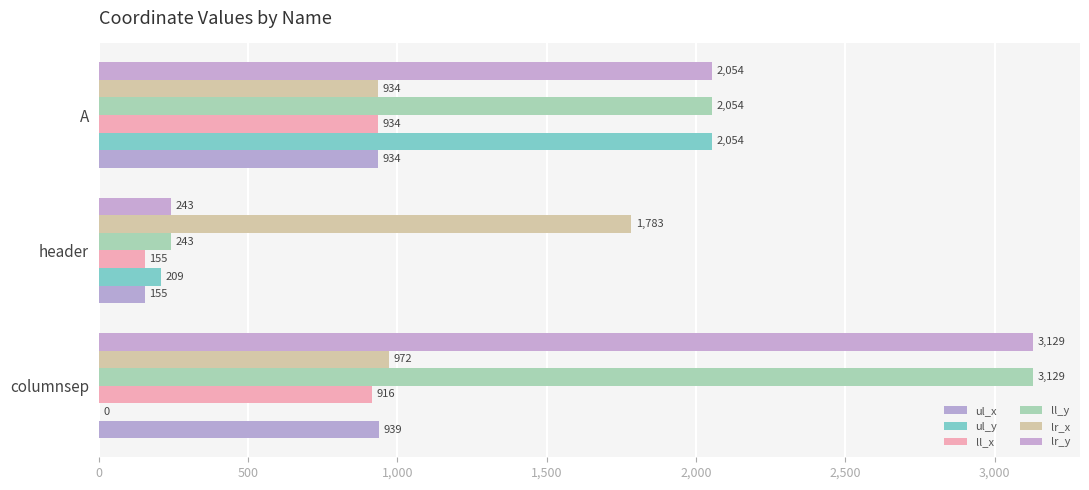

Reading left to right, extract all data points from this chart.

ul_x: 0=939	500=155	1,000=934
ul_y: 0=0	500=209	1,000=2054
ll_x: 0=916	500=155	1,000=934
ll_y: 0=3129	500=243	1,000=2054
lr_x: 0=972	500=1783	1,000=934
lr_y: 0=3129	500=243	1,000=2054